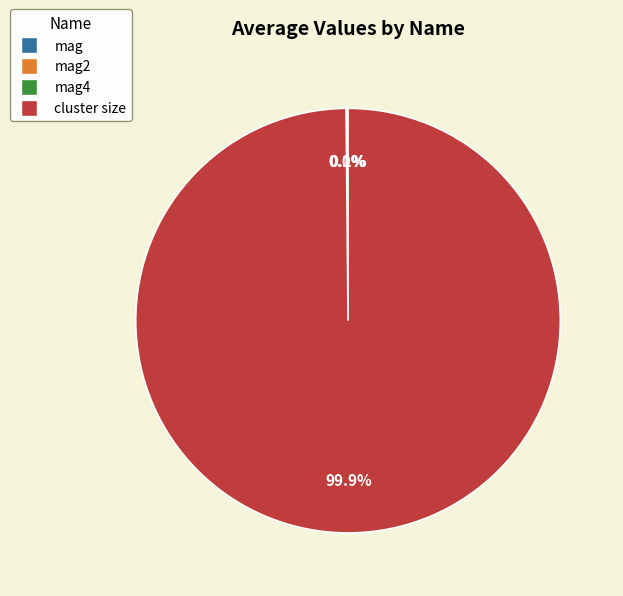

Is there a majority slice in this chart?

Yes